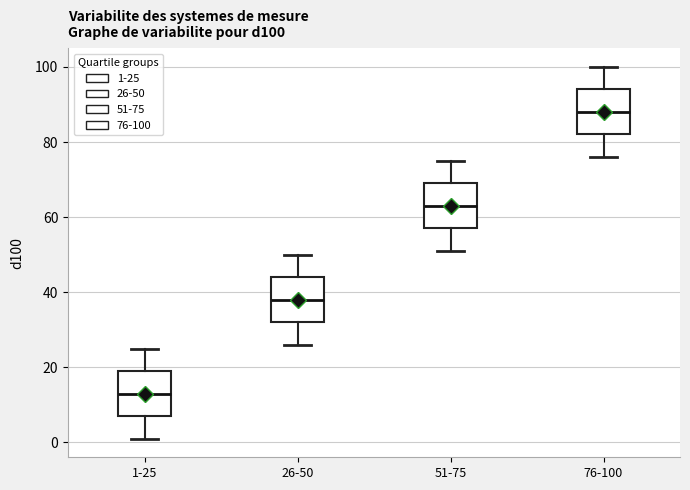

Where does the upper whisker of the box for 76-100 end on the y-axis? The values are not printed on the chart, so give them approximately, as read against the axis.

100